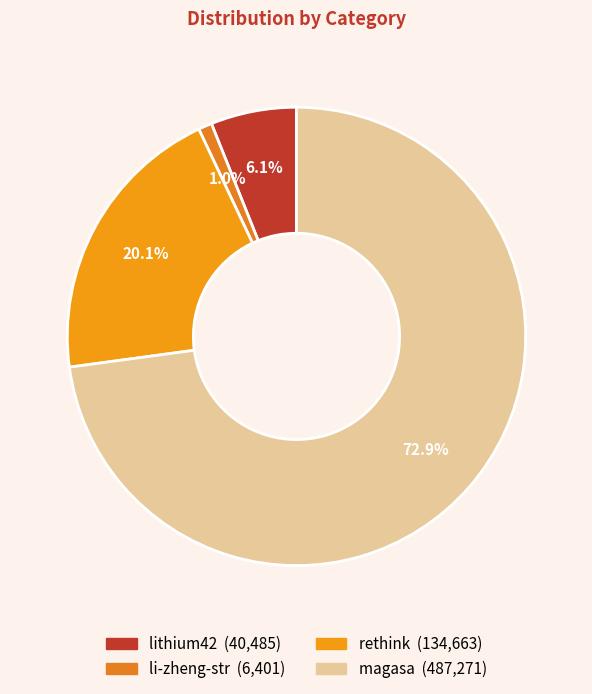

How many segments does this pie chart have?

4